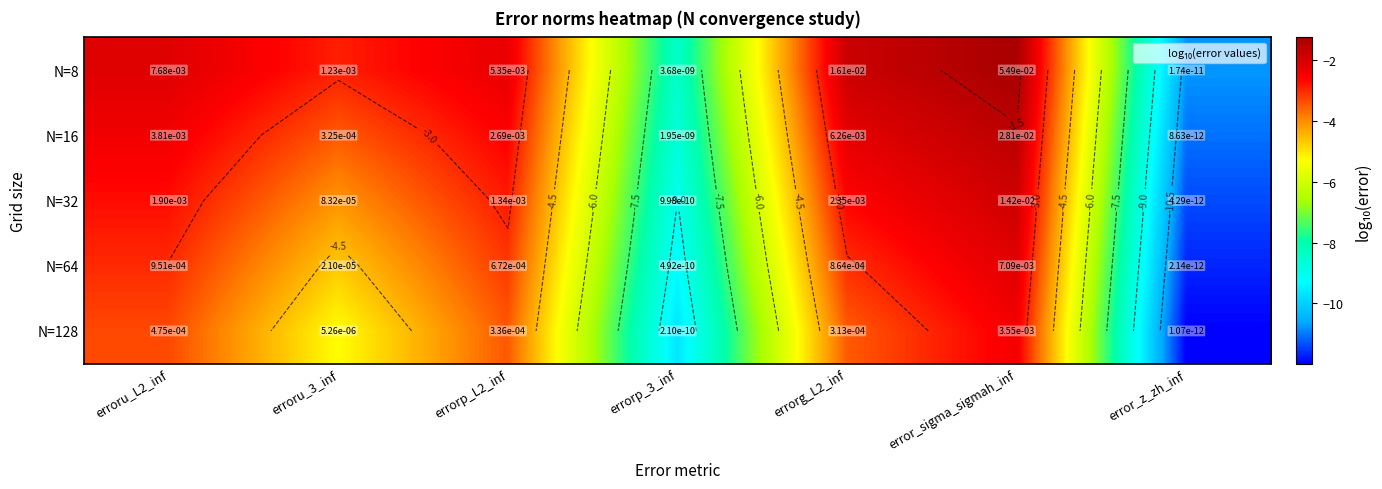

Rank the series by their average value, from highest to lowest.

N=8, N=16, N=32, N=64, N=128